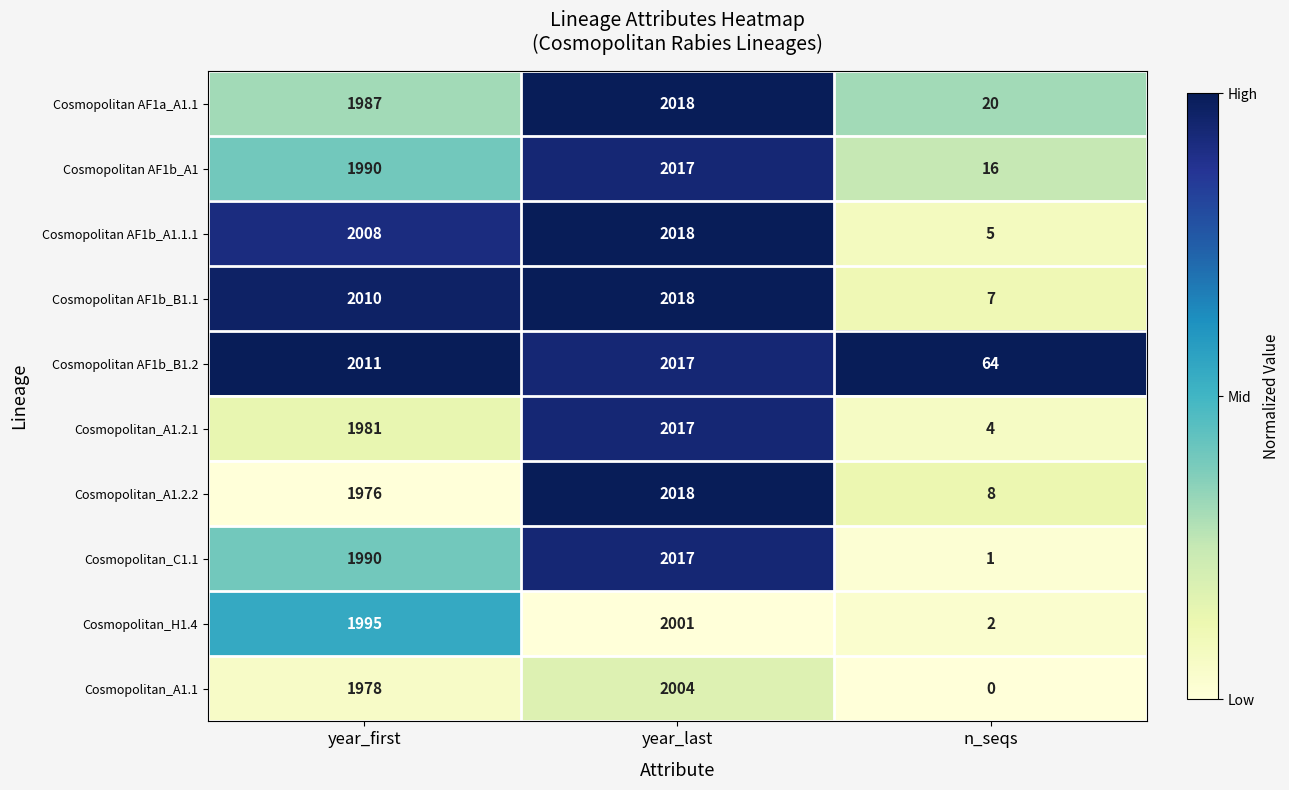

At how many categories does at least one series exceed 0?

3